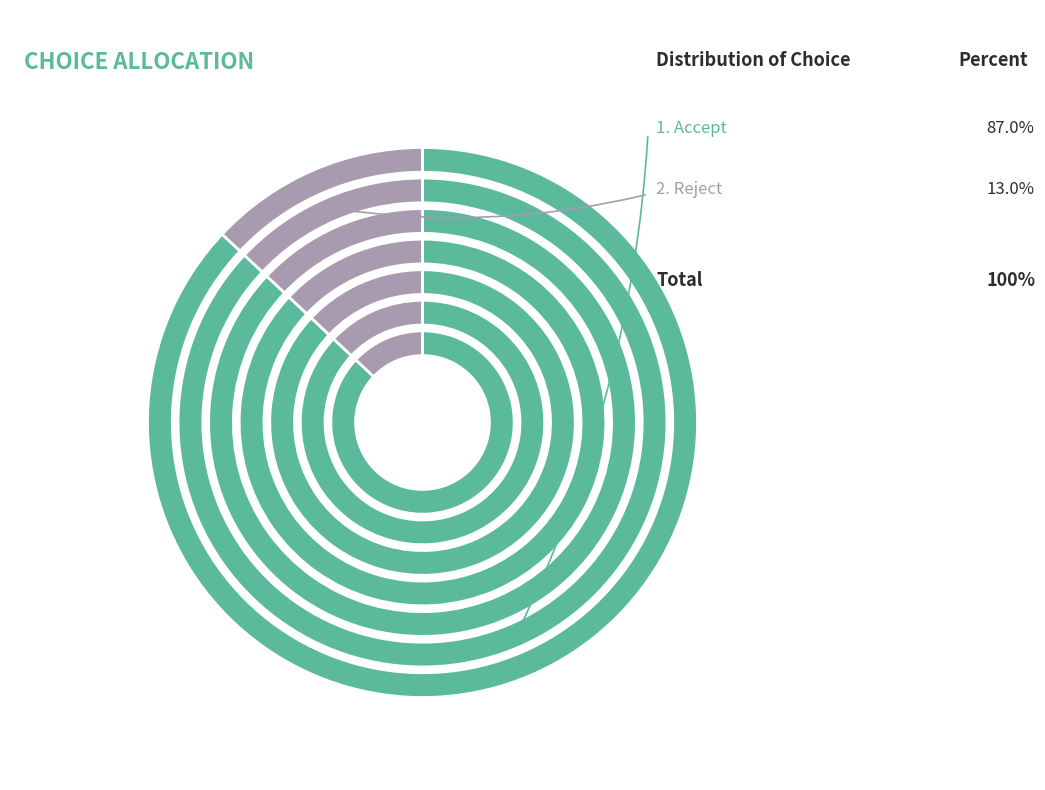

Approximately how many times larger is the value at Accept compared to Reject?

6.7